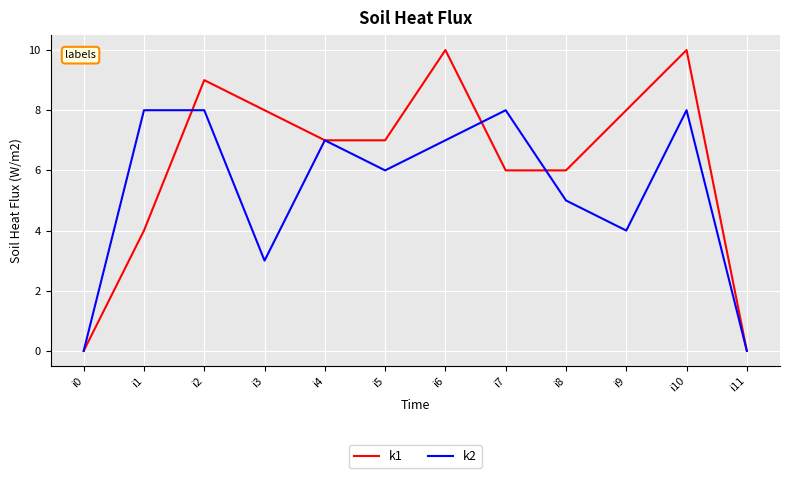

Is the value of k2 at i2 greater than the value of k1 at i1?

Yes